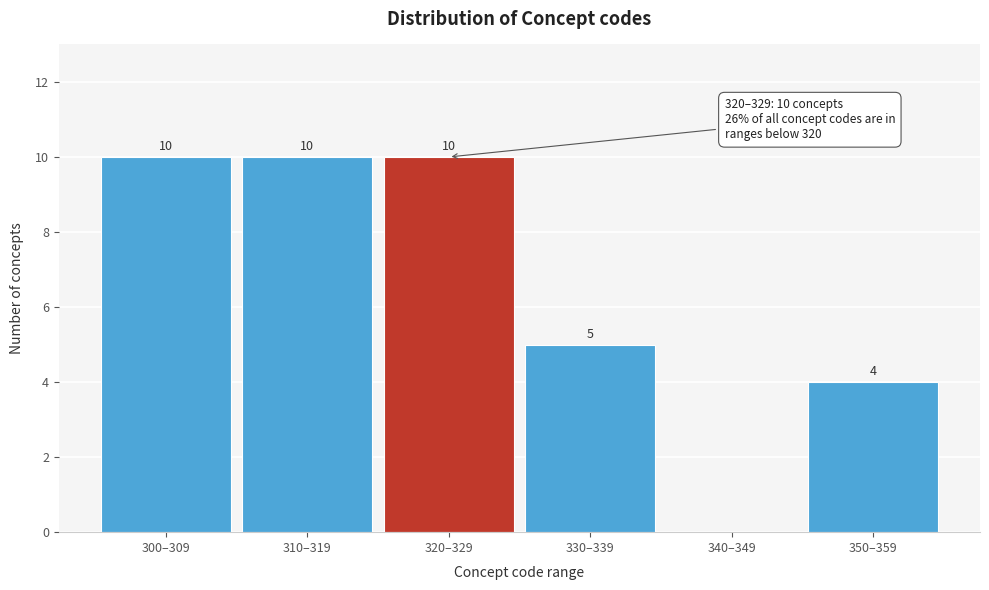

Reading left to right, transcribe all the data shown in this chart.

300–309=10	310–319=10	320–329=10	330–339=5	340–349=0	350–359=4